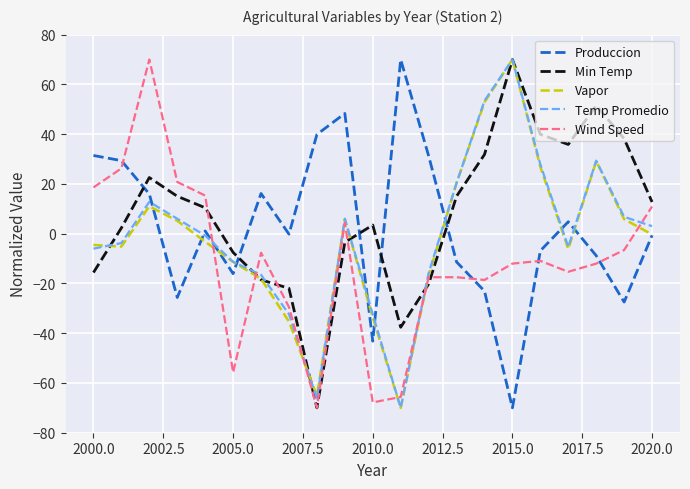

After their last crossing, which series has the higher values: Produccion or Min Temp?

Min Temp